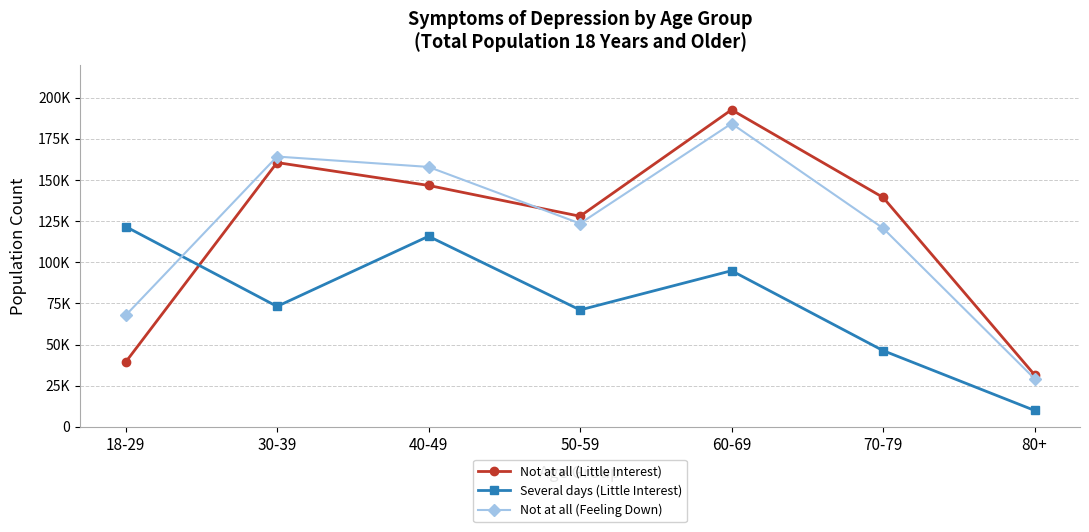

At which label does Several days (Little Interest) first exceed 73146?

18-29